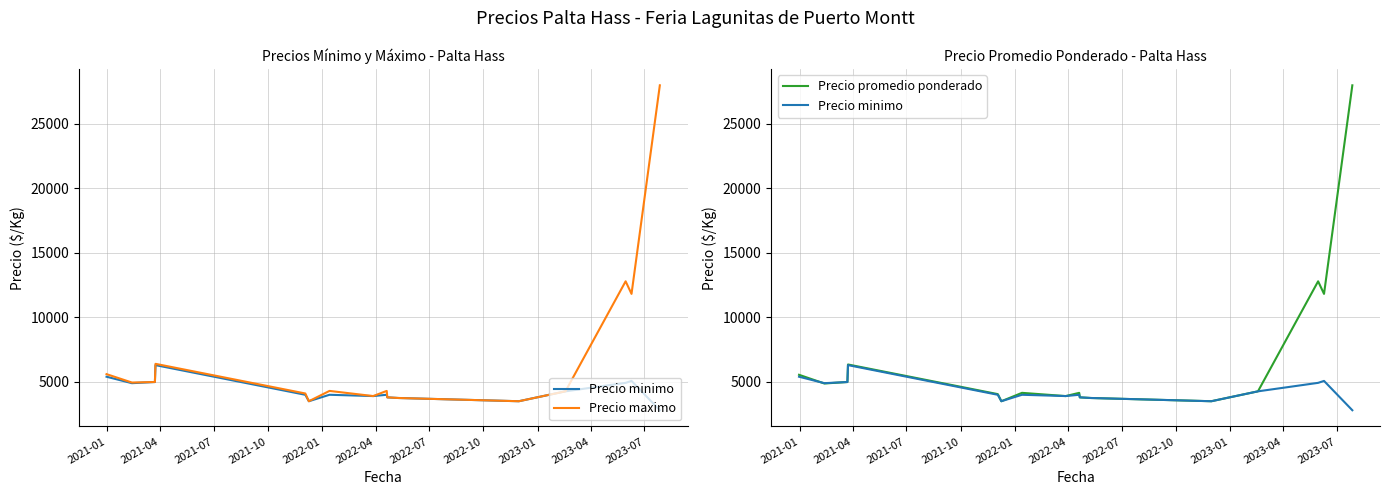

What is the label of the 4th point from the left?

2021-10